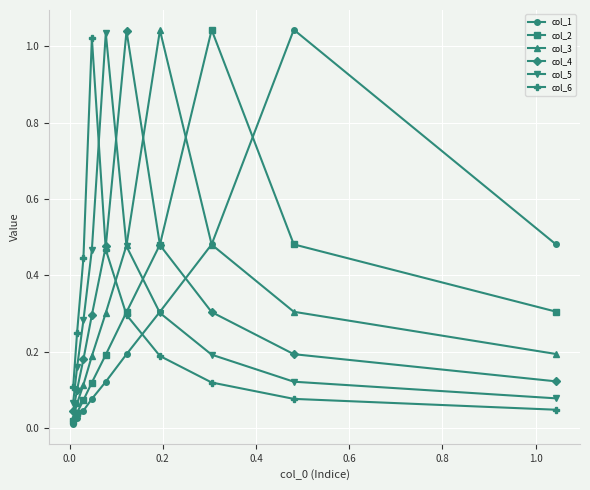

What is the difference between the maximum and minimum values in the col_4 series?

1.0